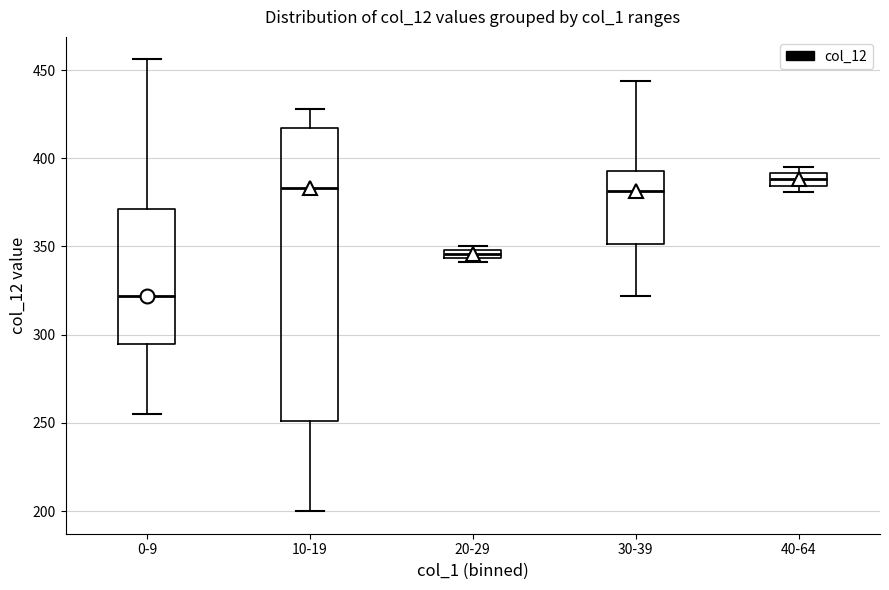

Which box has the lowest median line?

0-9